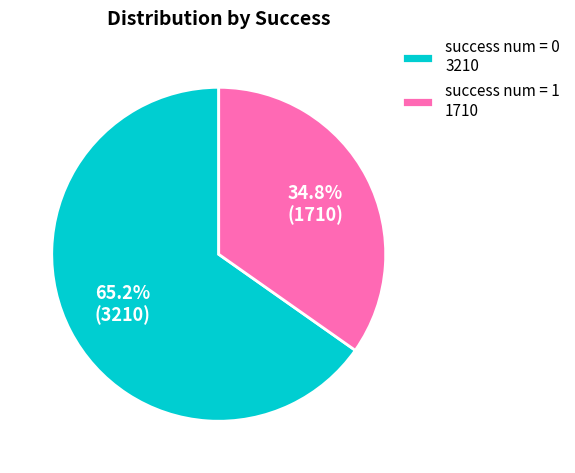

Does success num = 1 1710 represent more than half of the total?

No